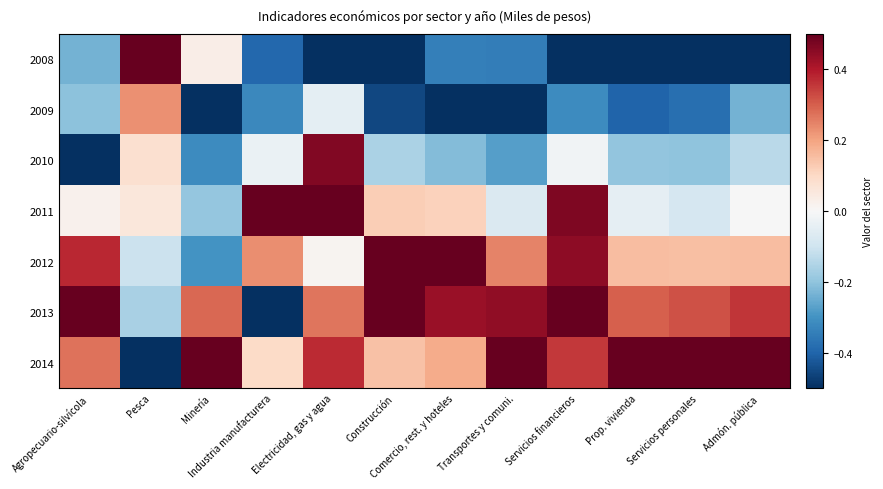

At which category does the chart reach its peak across all series?

Pesca